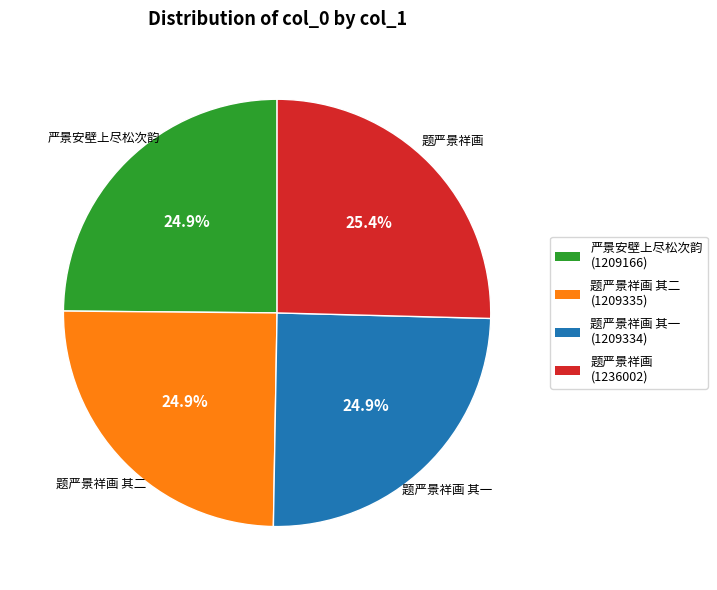

Which category has the biggest portion of the pie?

题严景祥画 (1236002)